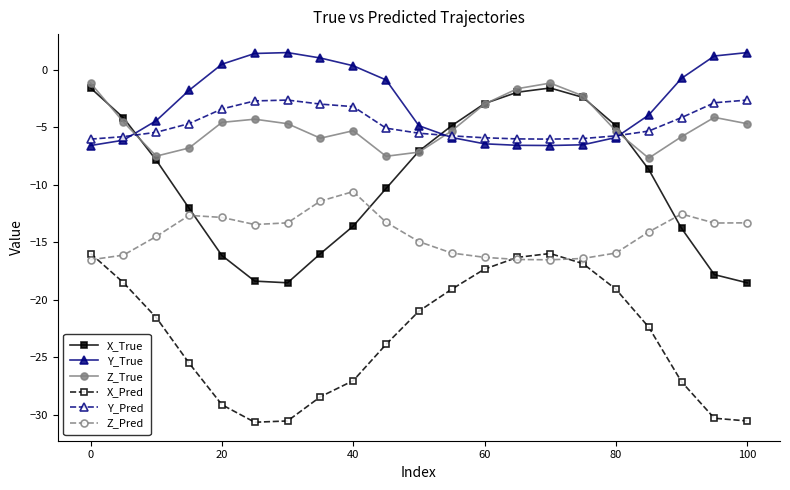

What is the value of the Y_Pred point at the 3rd from the left?

-5.5